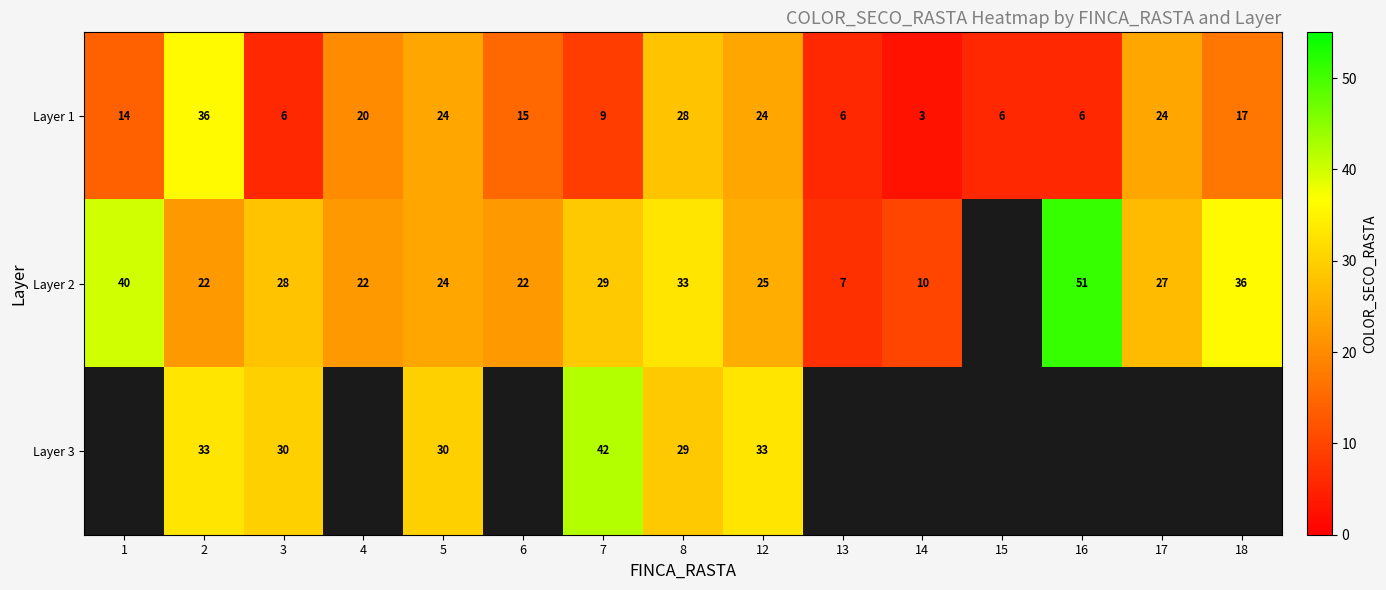

At which category does the chart reach its minimum across all series?

14